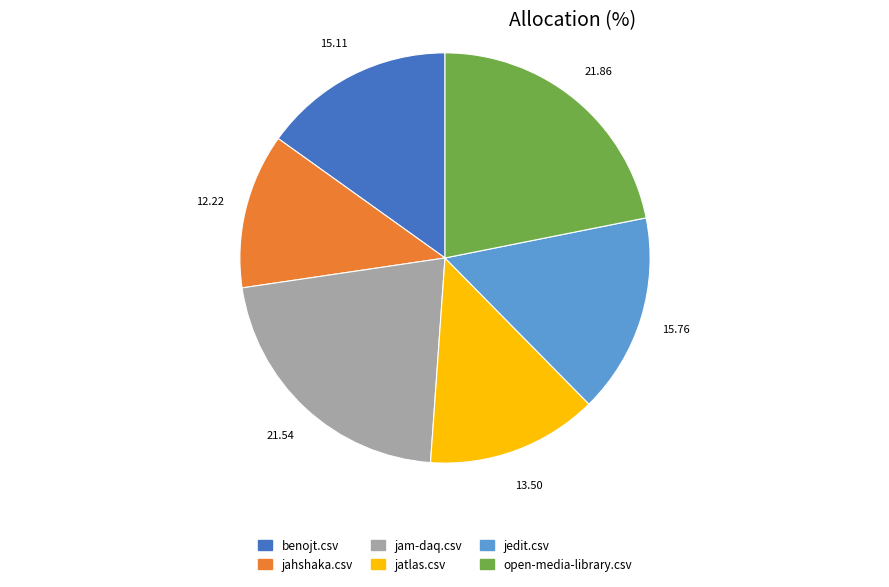

Is there any slice that represents more than half of the pie?

No